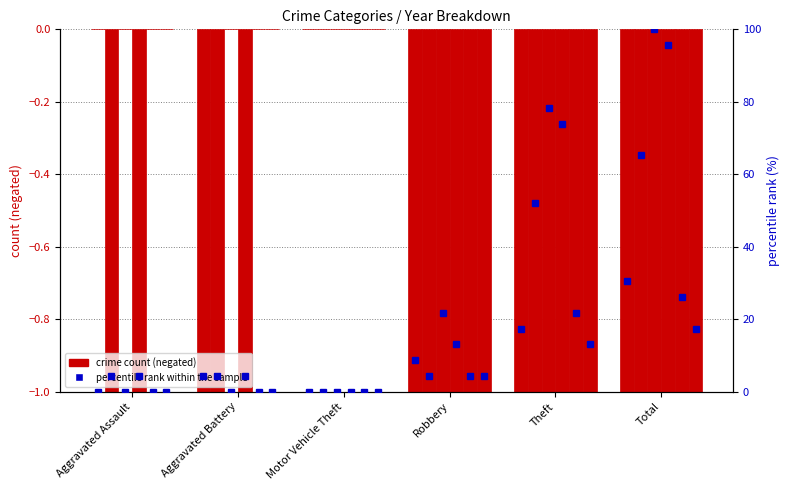

Reading left to right, list all the values displayed in this chart.

2015: Aggravated Assault=0	Aggravated Battery=-1	Motor Vehicle Theft=0	Robbery=-2	Theft=-4	Total=-7
2016: Aggravated Assault=-1	Aggravated Battery=-1	Motor Vehicle Theft=0	Robbery=-1	Theft=-12	Total=-15
2017: Aggravated Assault=0	Aggravated Battery=0	Motor Vehicle Theft=0	Robbery=-5	Theft=-18	Total=-23
2018: Aggravated Assault=-1	Aggravated Battery=-1	Motor Vehicle Theft=0	Robbery=-3	Theft=-17	Total=-22
2019: Aggravated Assault=0	Aggravated Battery=0	Motor Vehicle Theft=0	Robbery=-1	Theft=-5	Total=-6
2020: Aggravated Assault=0	Aggravated Battery=0	Motor Vehicle Theft=0	Robbery=-1	Theft=-3	Total=-4